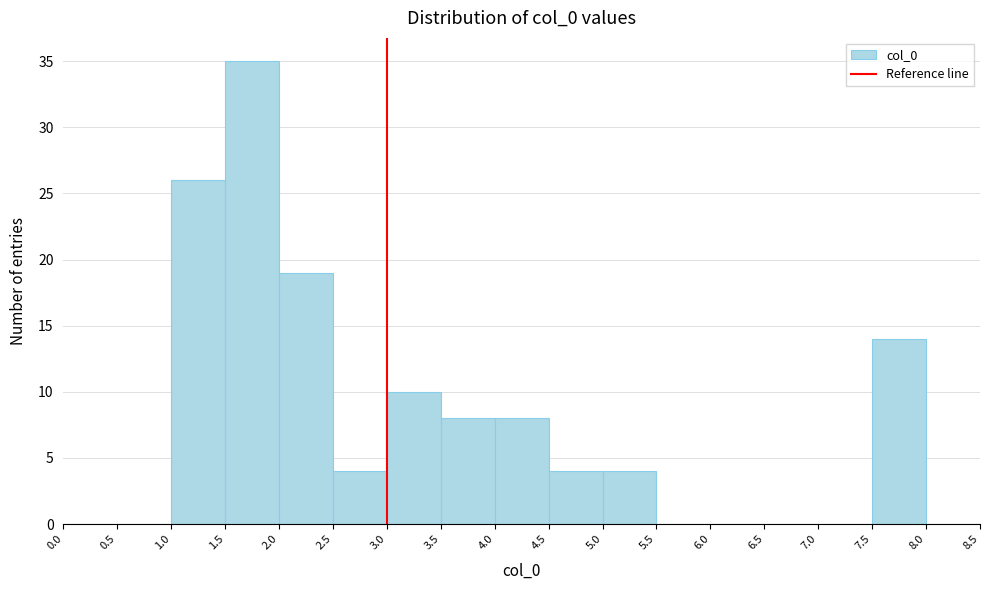

Over which range of the x-axis is the bar tallest?

1.5 to 2.0